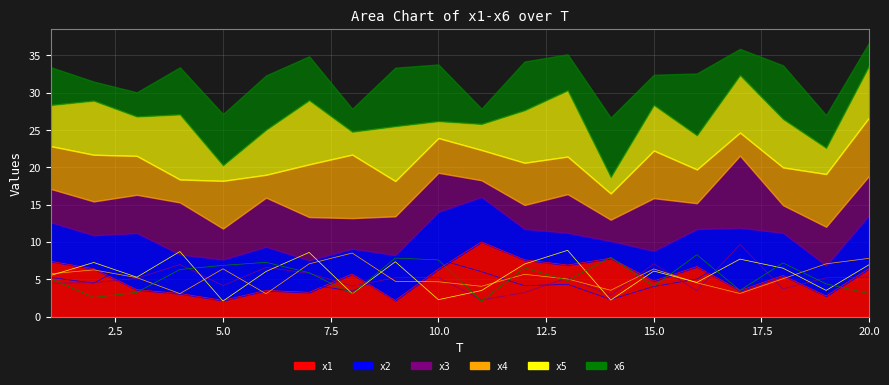

Reading left to right, extract all data points from this chart.

x1: 1=7.4	2=6.4	3=3.6	4=3.1	5=2.2	6=3.5	7=3.3	8=5.7	9=2.2	10=6.4	11=10.0	12=7.6	13=6.9	14=7.8	15=4.8	16=6.7	17=3.5	18=5.5	19=2.8	20=6.4
x2: 1=5.2	2=4.5	3=7.6	4=5.2	5=5.5	6=5.9	7=4.3	8=3.4	9=6.1	10=7.7	11=6.0	12=4.1	13=4.3	14=2.3	15=4.0	16=5.0	17=8.4	18=5.7	19=4.1	20=7.2
x3: 1=4.5	2=4.5	3=5.1	4=7.0	5=4.2	6=6.6	7=5.8	8=4.1	9=5.2	10=5.2	11=2.2	12=3.2	13=5.2	14=2.9	15=7.1	16=3.5	17=9.7	18=3.7	19=5.2	20=5.3
x4: 1=5.7	2=6.3	3=5.2	4=3.1	5=6.4	6=3.1	7=7.1	8=8.5	9=4.7	10=4.7	11=4.1	12=5.7	13=5.0	14=3.5	15=6.4	16=4.5	17=3.1	18=5.1	19=7.1	20=7.8
x5: 1=5.5	2=7.2	3=5.3	4=8.7	5=2.1	6=6.0	7=8.6	8=3.1	9=7.3	10=2.3	11=3.5	12=7.0	13=8.9	14=2.2	15=6.1	16=4.6	17=7.7	18=6.5	19=3.5	20=7.0
x6: 1=5.1	2=2.6	3=3.2	4=6.3	5=6.9	6=7.3	7=5.9	8=3.1	9=7.8	10=7.6	11=2.1	12=6.5	13=4.8	14=8.0	15=4.0	16=8.3	17=3.5	18=7.2	19=4.4	20=3.1